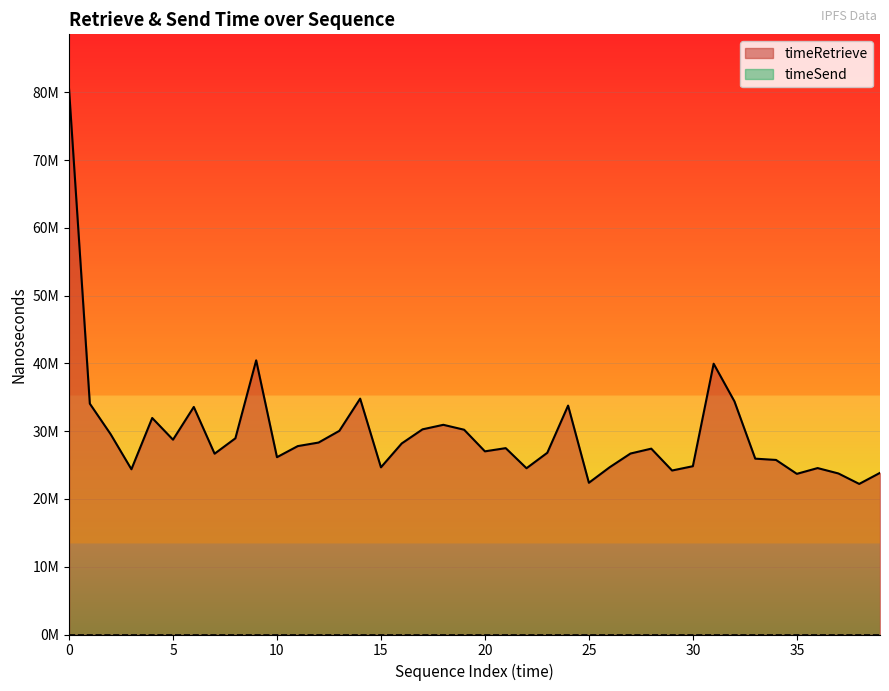

Which label corresponds to the smallest value in the chart?

38